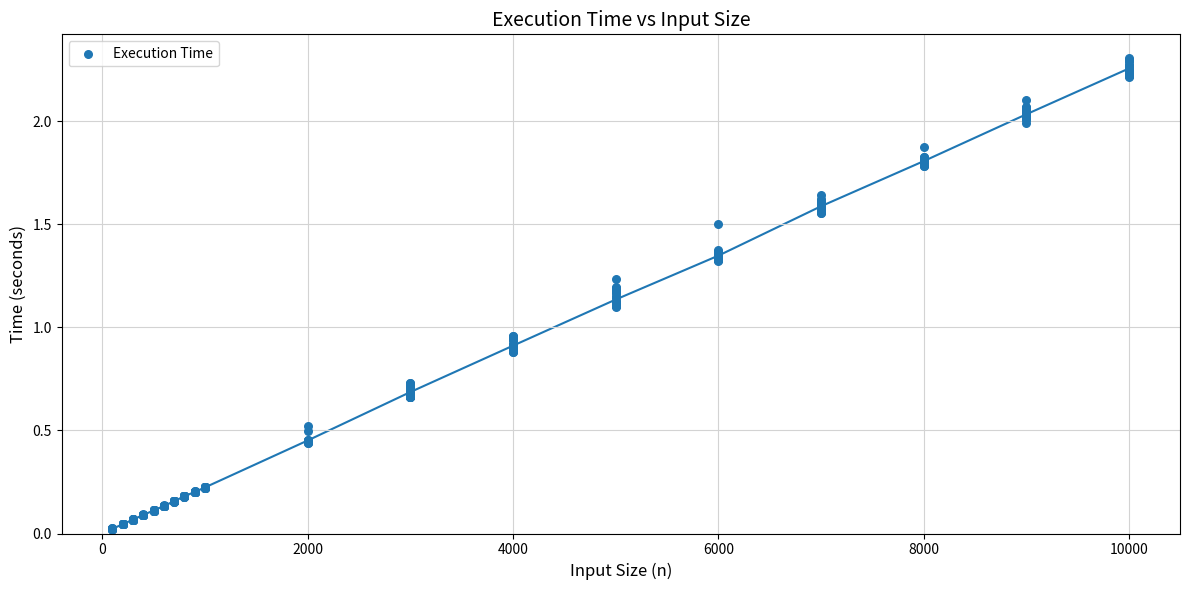

What is the range of X values (max minus min)?

9900.0